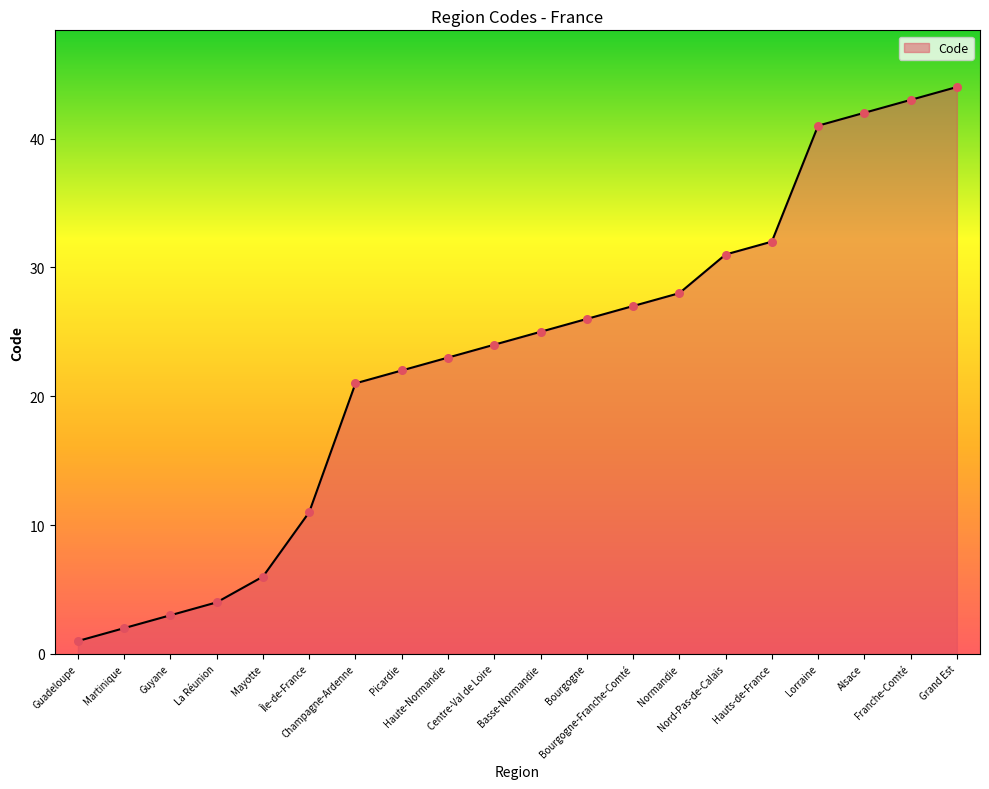

Which has a higher value, La Réunion or Grand Est?

Grand Est